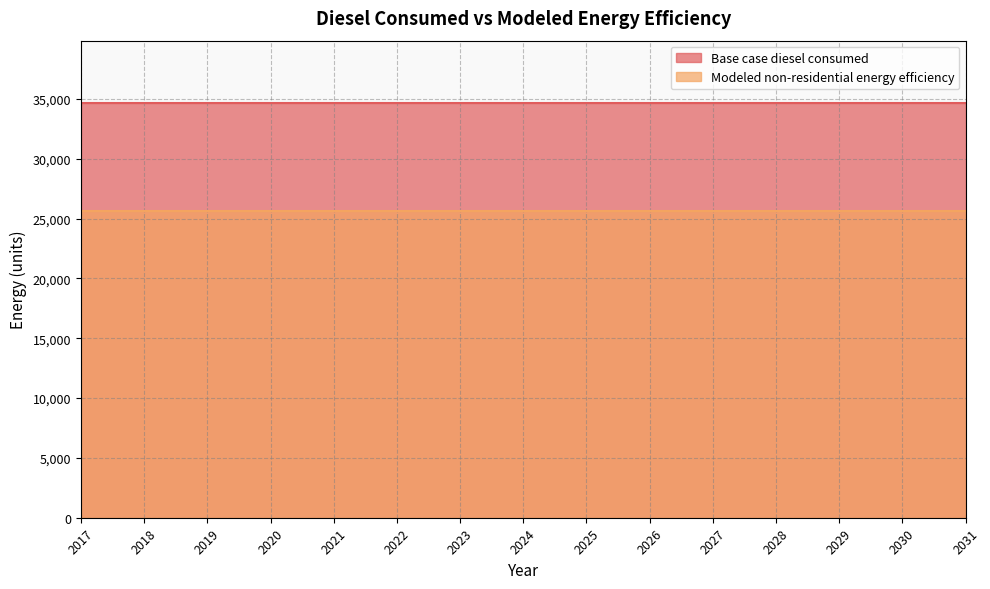

What are all the series names shown in the legend?

Base case diesel consumed, Modeled non-residential energy efficiency